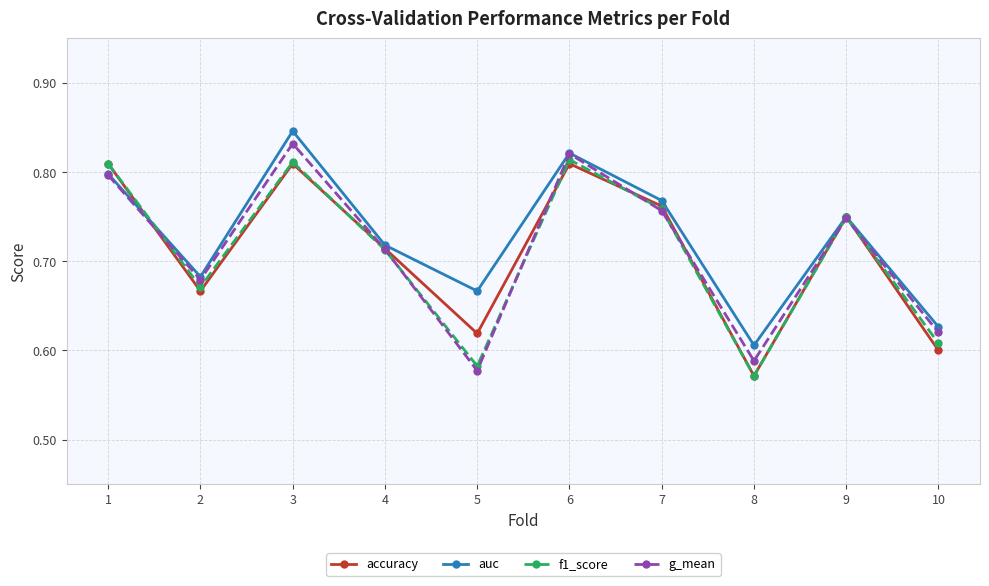

Rank the series at 10 from highest to lowest value.

auc, g_mean, f1_score, accuracy